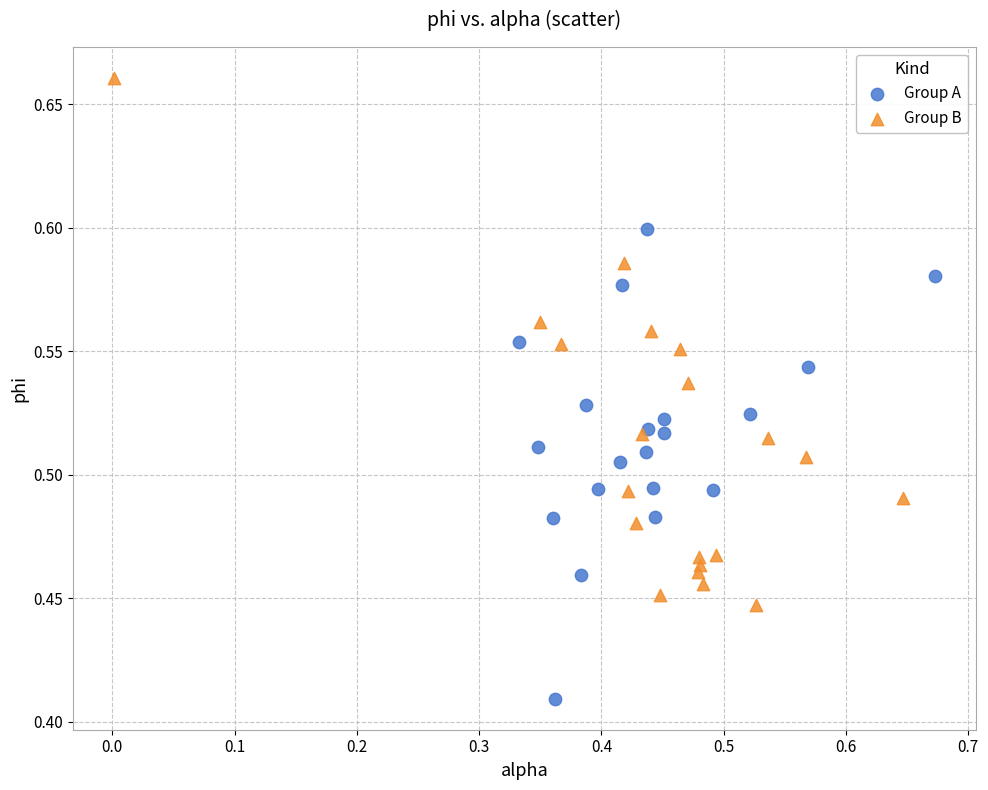

Which series reaches the maximum Y coordinate?

Group B